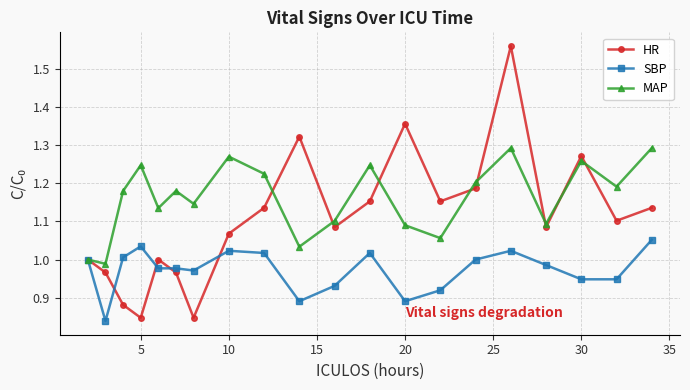

List the series in order of their peak value, lowest first.

SBP, MAP, HR